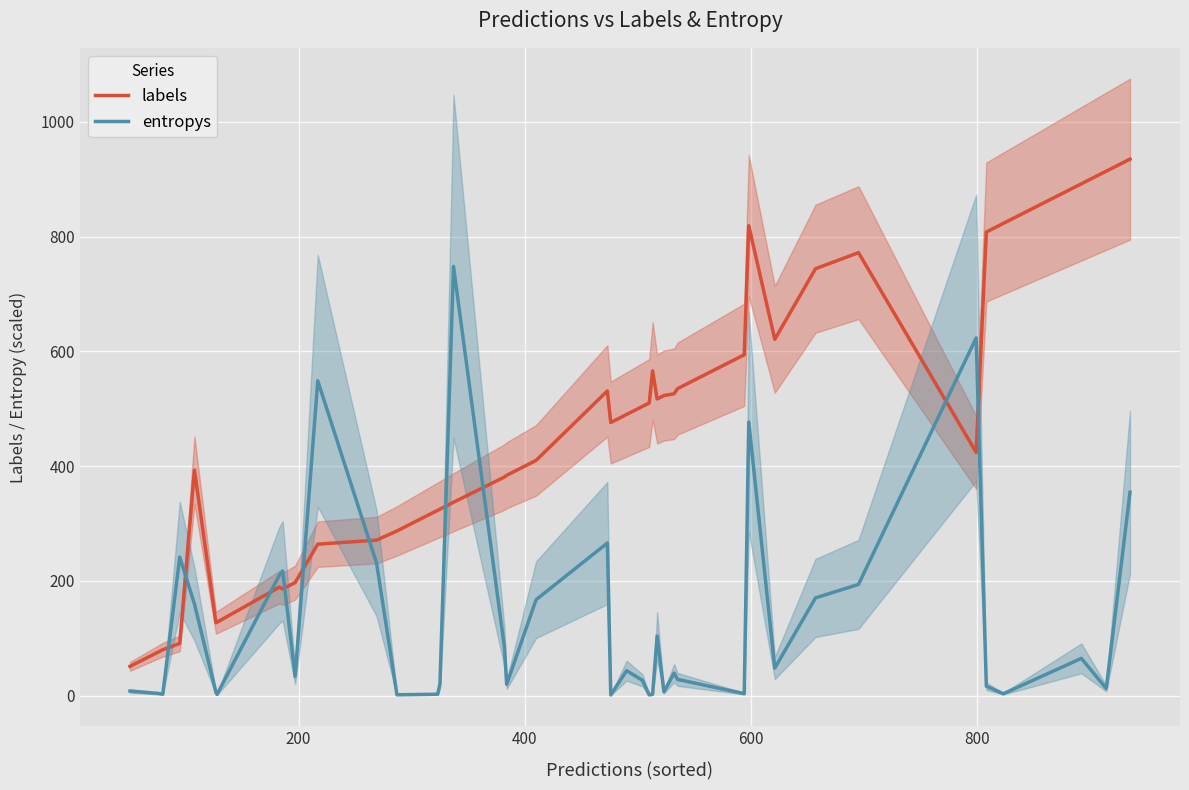

True or false: entropys and labels cross at least once.

True